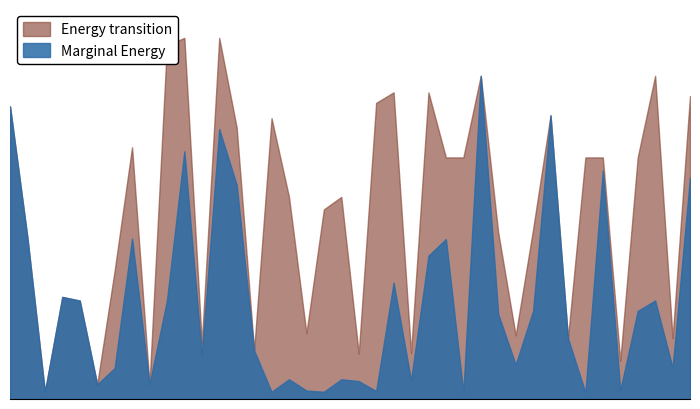

What are all the series names shown in the legend?

Energy transition, Marginal Energy